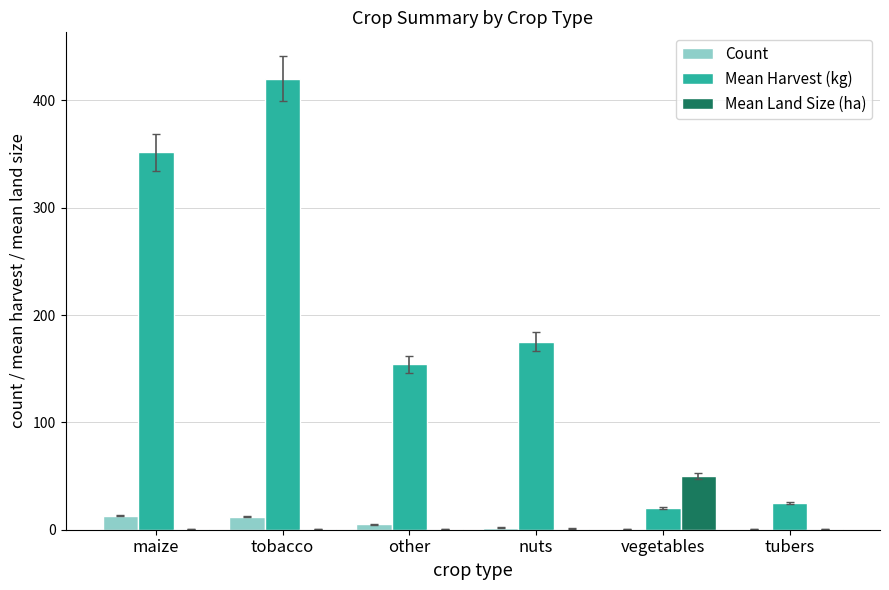

What is the difference between the Mean Harvest (kg) values at vegetables and other?

134.0